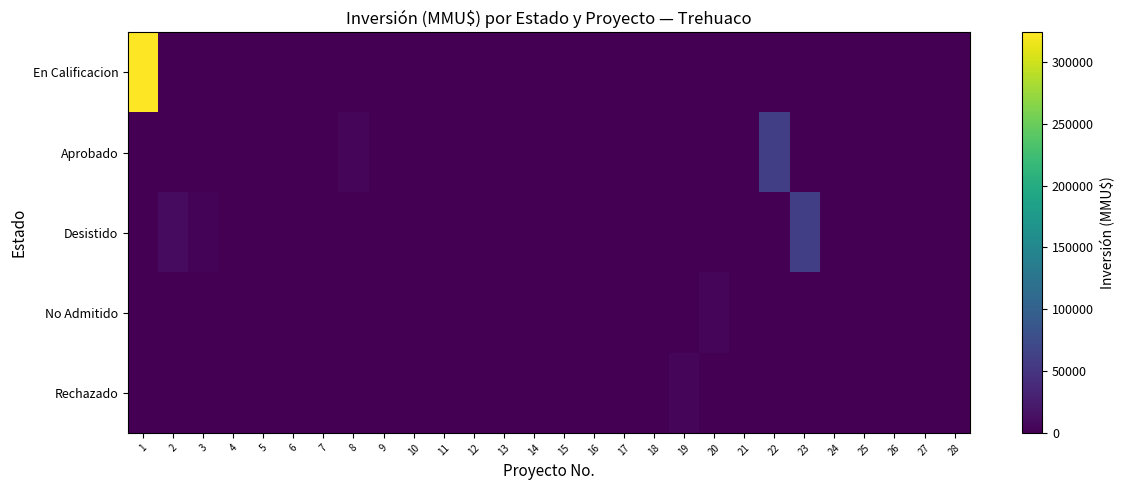

Count the number of data series in this chart.

5